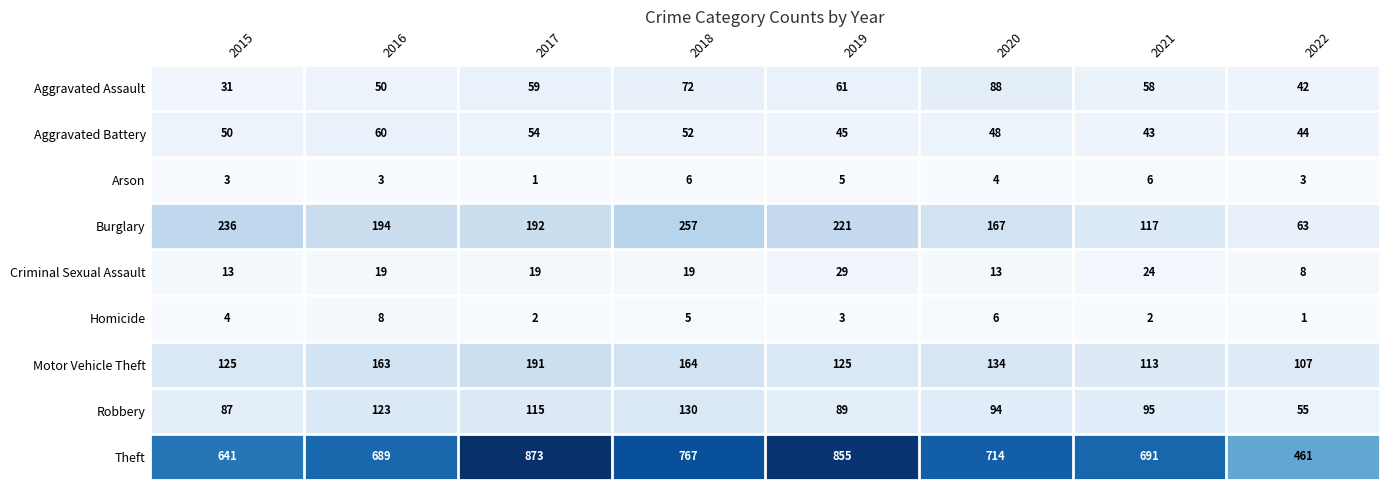

At which category is the sum across all series the highest?

2017